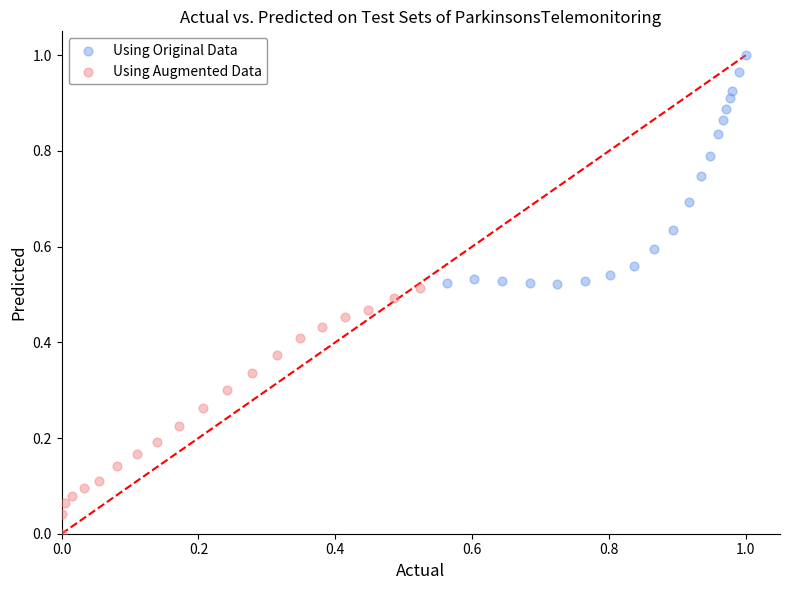

Which series contains the highest Y value?

Using Original Data